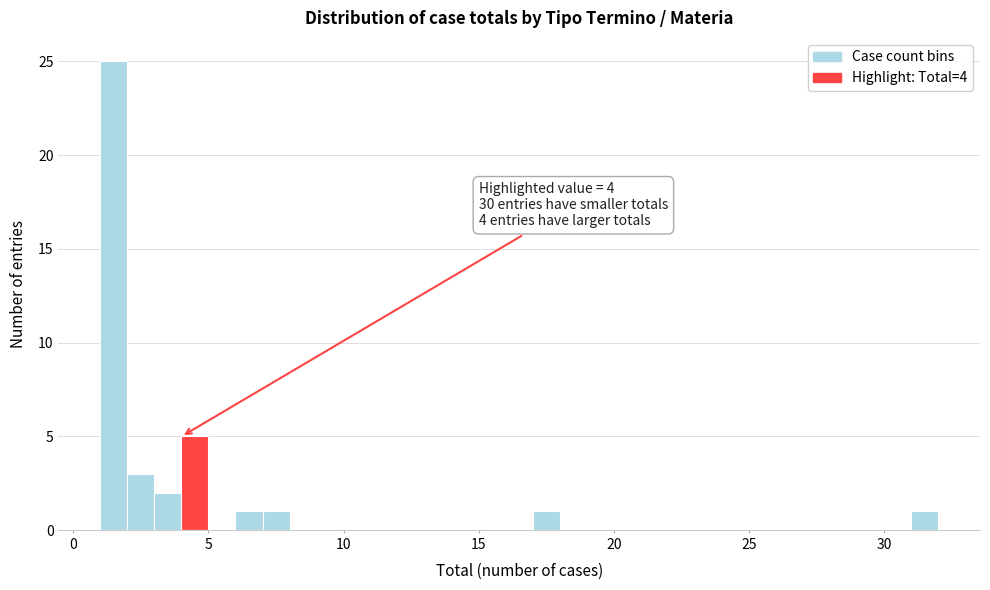

Around what value on the x-axis is the tallest bar? Give the approximate position of its centre, as read against the axis.

1.5